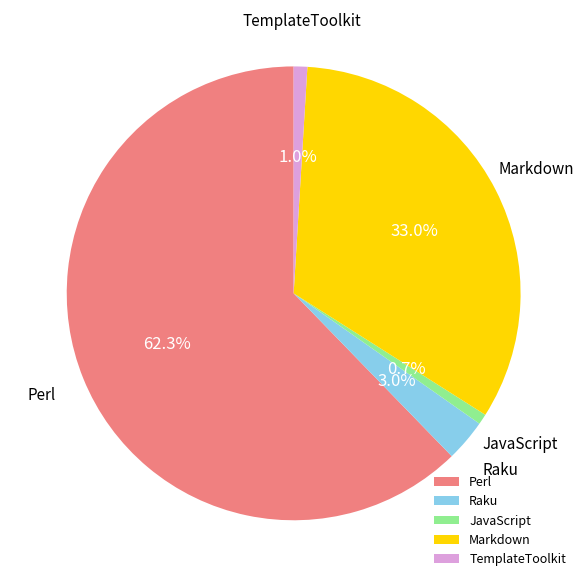

Count the number of slices in the pie.

5